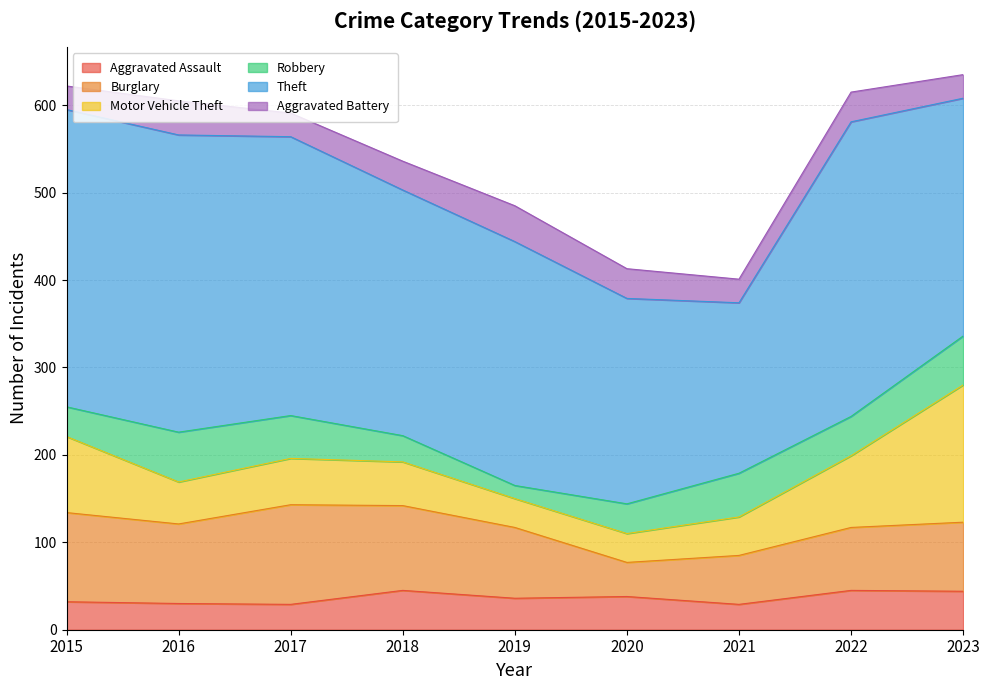

True or false: Robbery has a value of 92 at 2016.

False